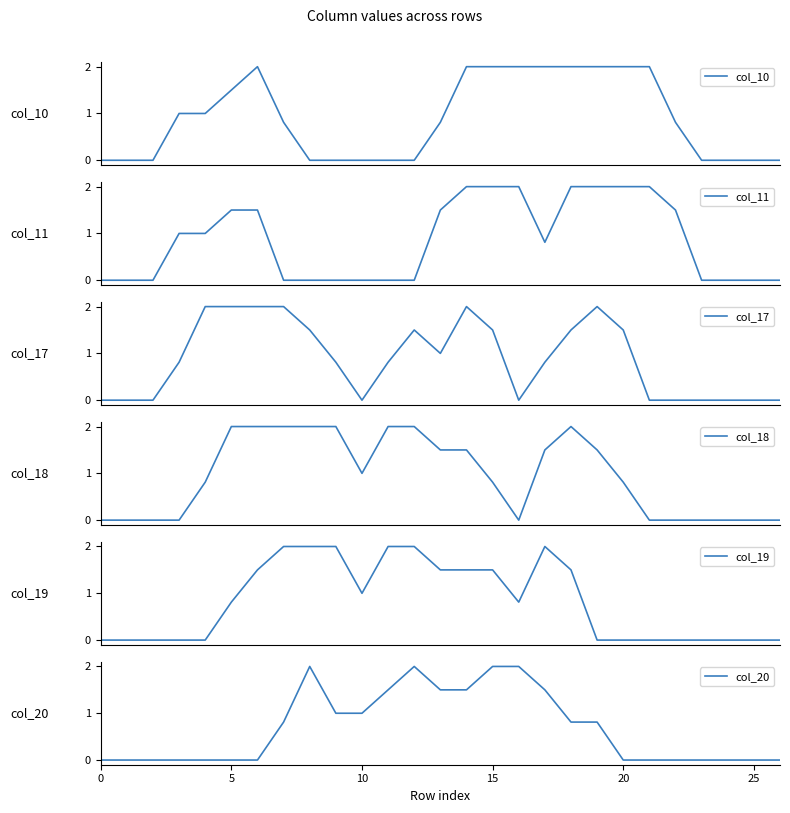

How many distinct data groups are displayed?

6